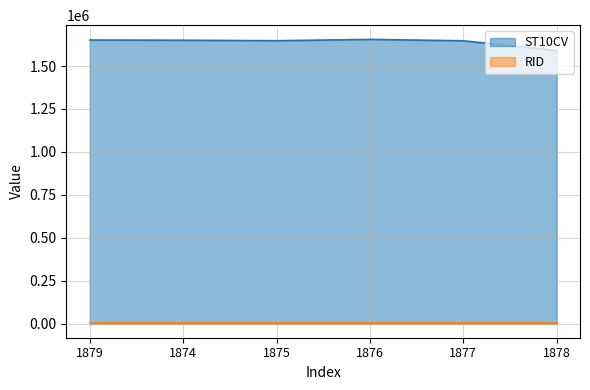

True or false: the data has more than 1 interior local peaks.

False